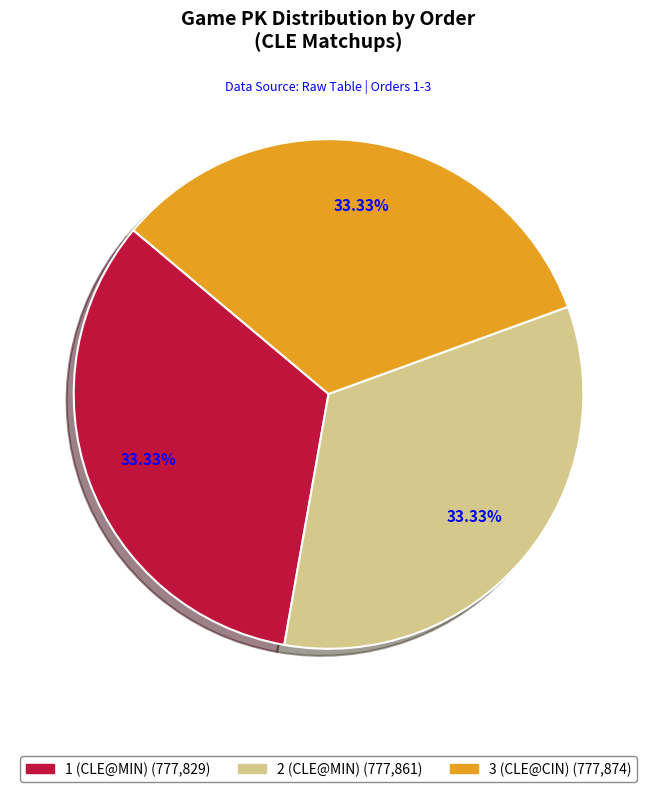

The 3 (CLE@CIN) slice represents 48% of the pie. True or false?

False